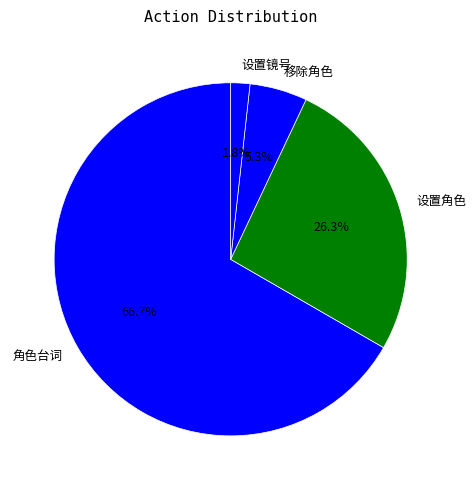

Is there a majority slice in this chart?

Yes